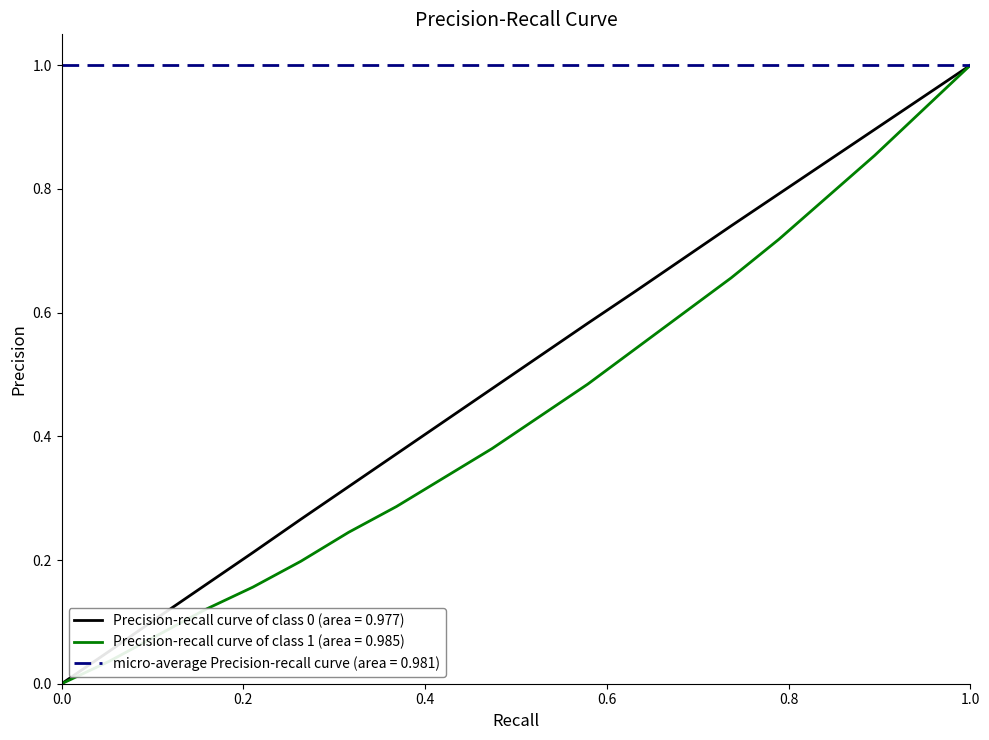

What is the greatest value displayed?

1.0